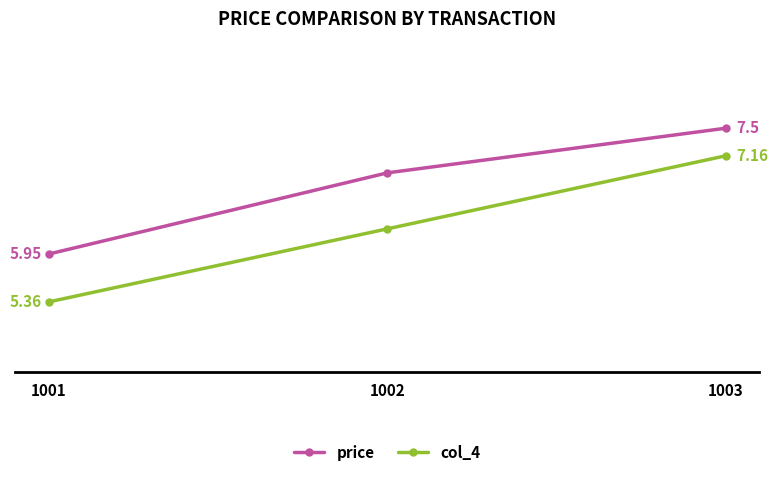

Which series has the largest total across all categories?

price